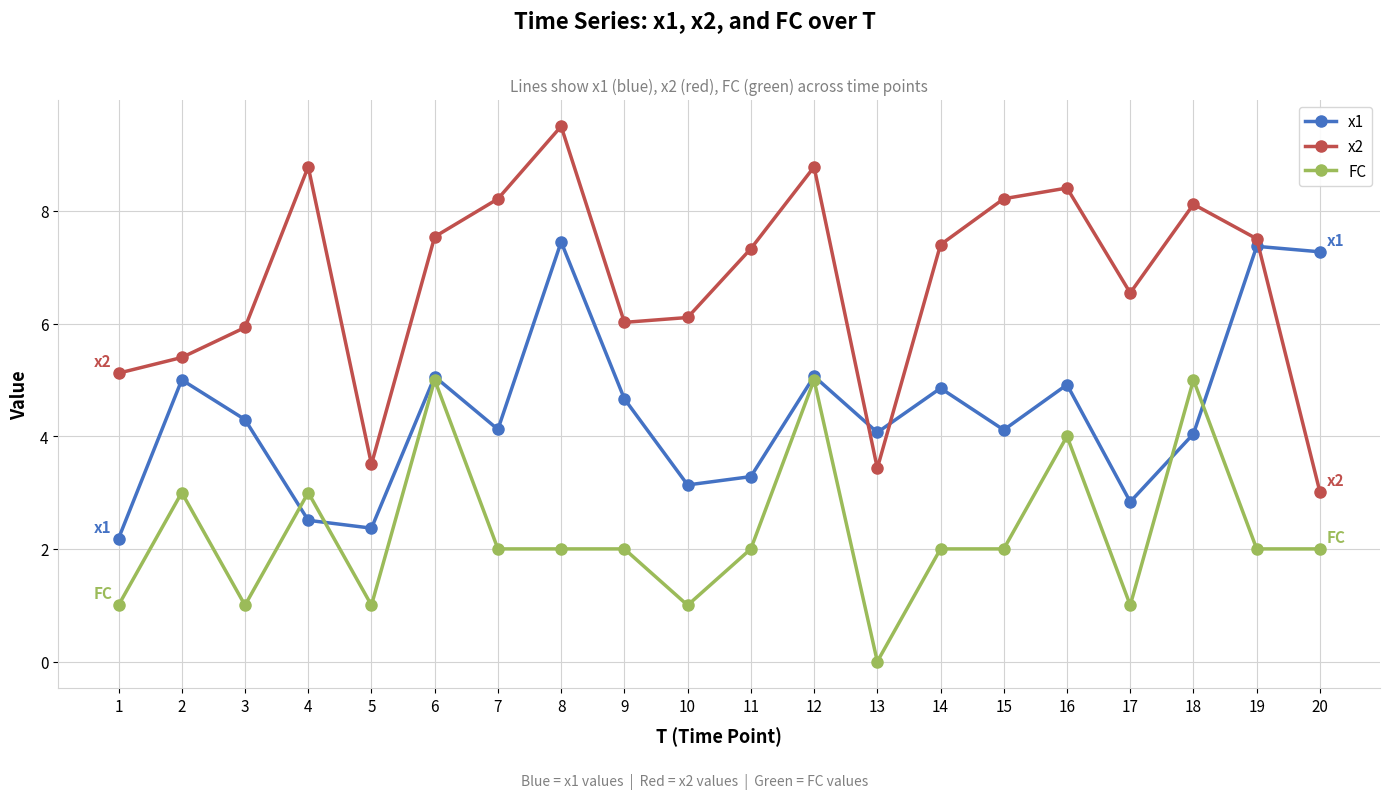

At which category does the chart reach its minimum across all series?

13